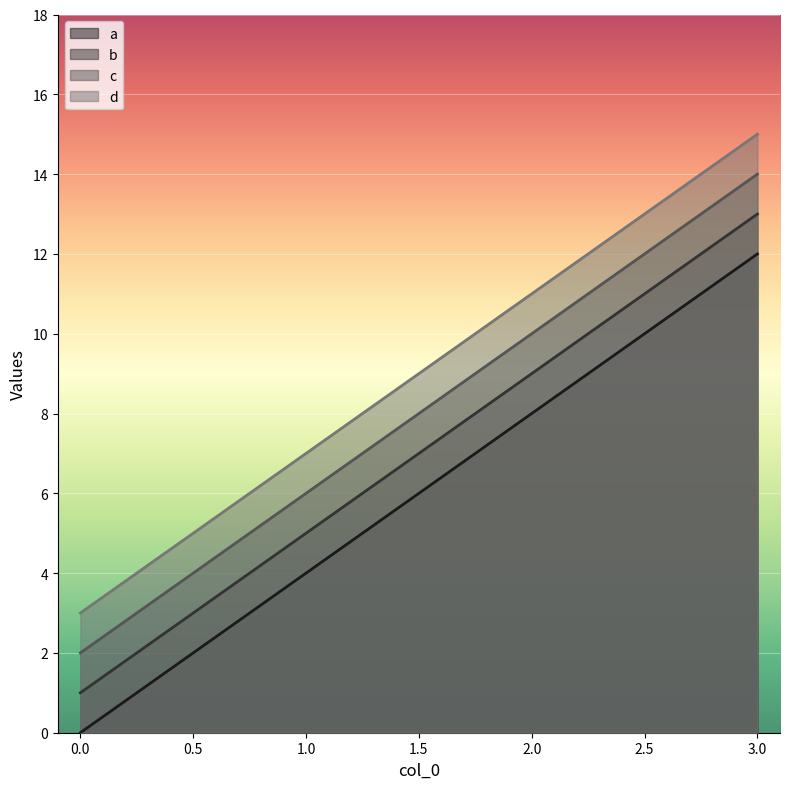

What is the average value of the d series?

9